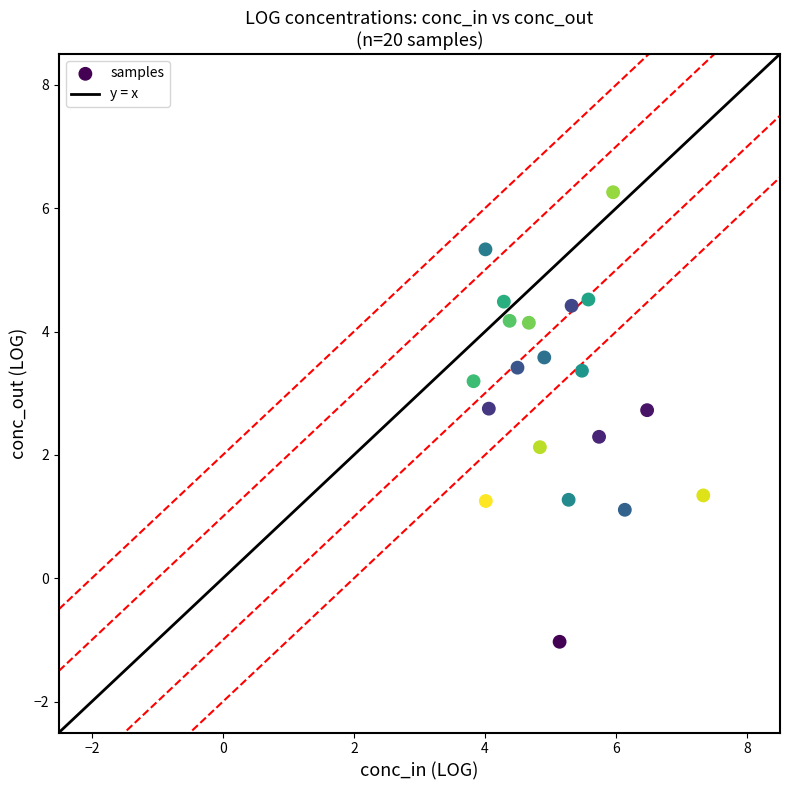

What is the range of Y values (max minus min)?

7.3